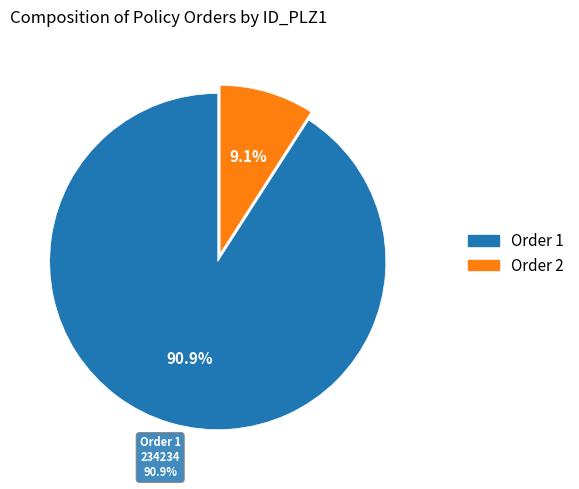

What percentage is the 1 slice, to the nearest percent?

91%